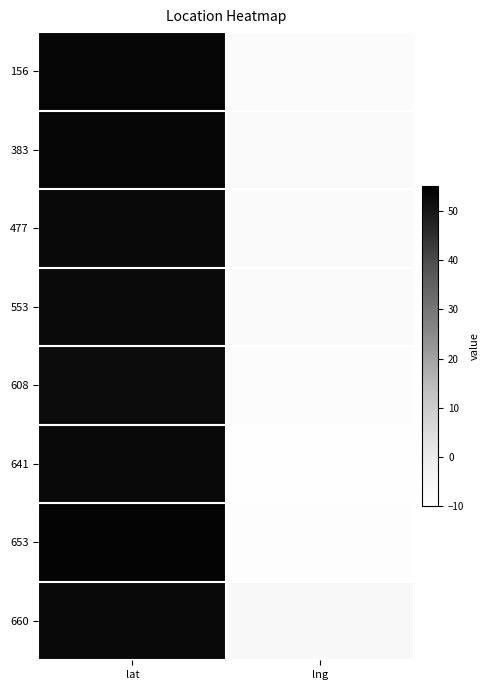

At which category does the chart reach its minimum across all series?

lng